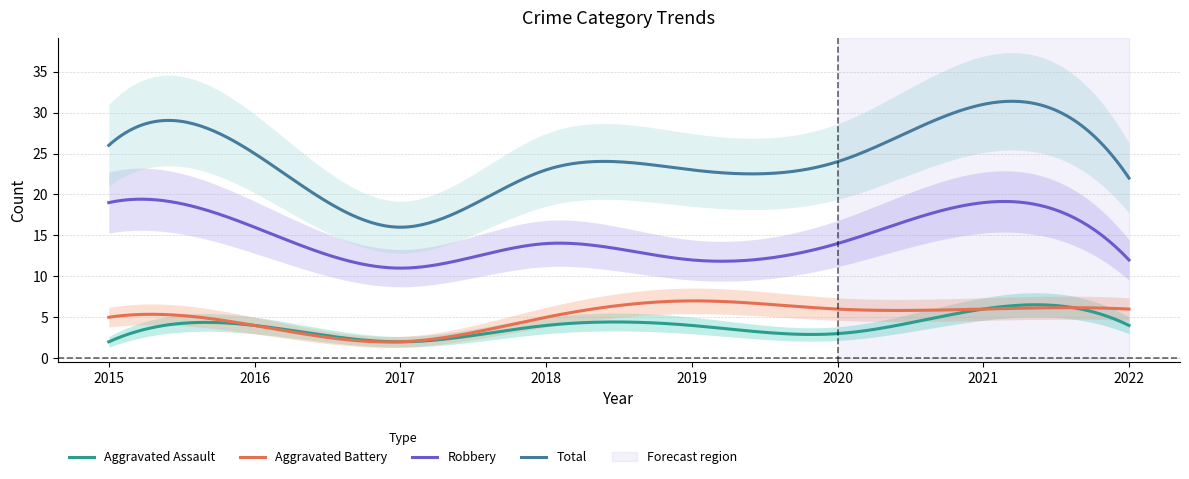

True or false: Robbery and Aggravated Assault cross at least once.

False